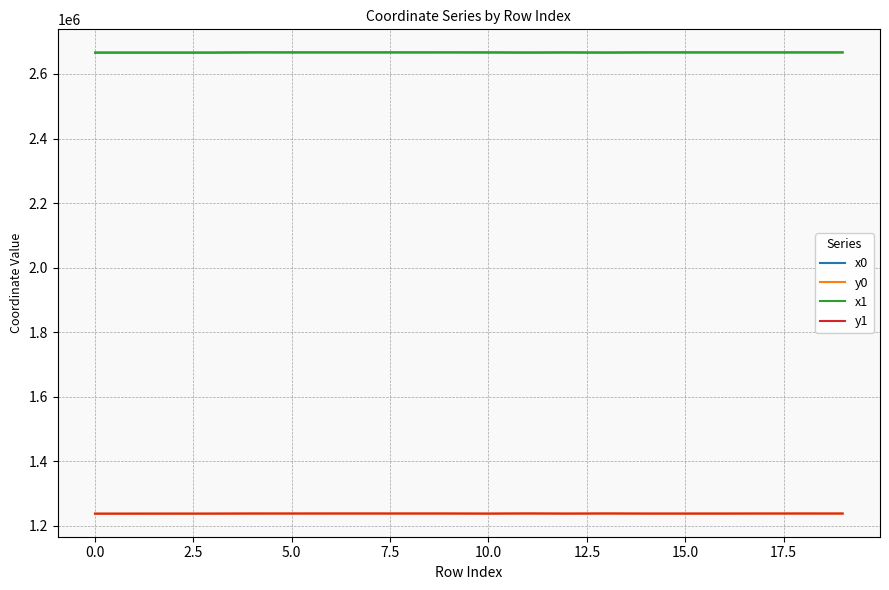

What is the difference between the second highest and minimum values in the y0 series?

545.9